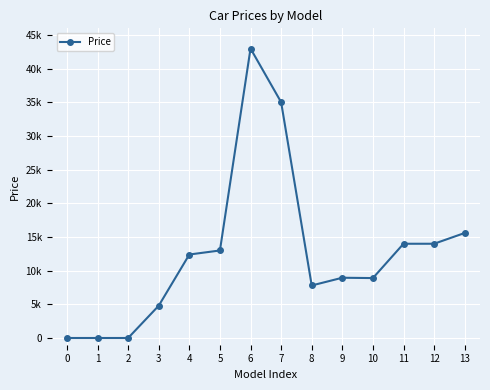

Reading left to right, what are all the values shown in this chart?

0=0	1=0	2=0	3=4800	4=12400	5=13000	6=43000	7=35030	8=7800	9=8950	10=8900	11=14000	12=14000	13=15600